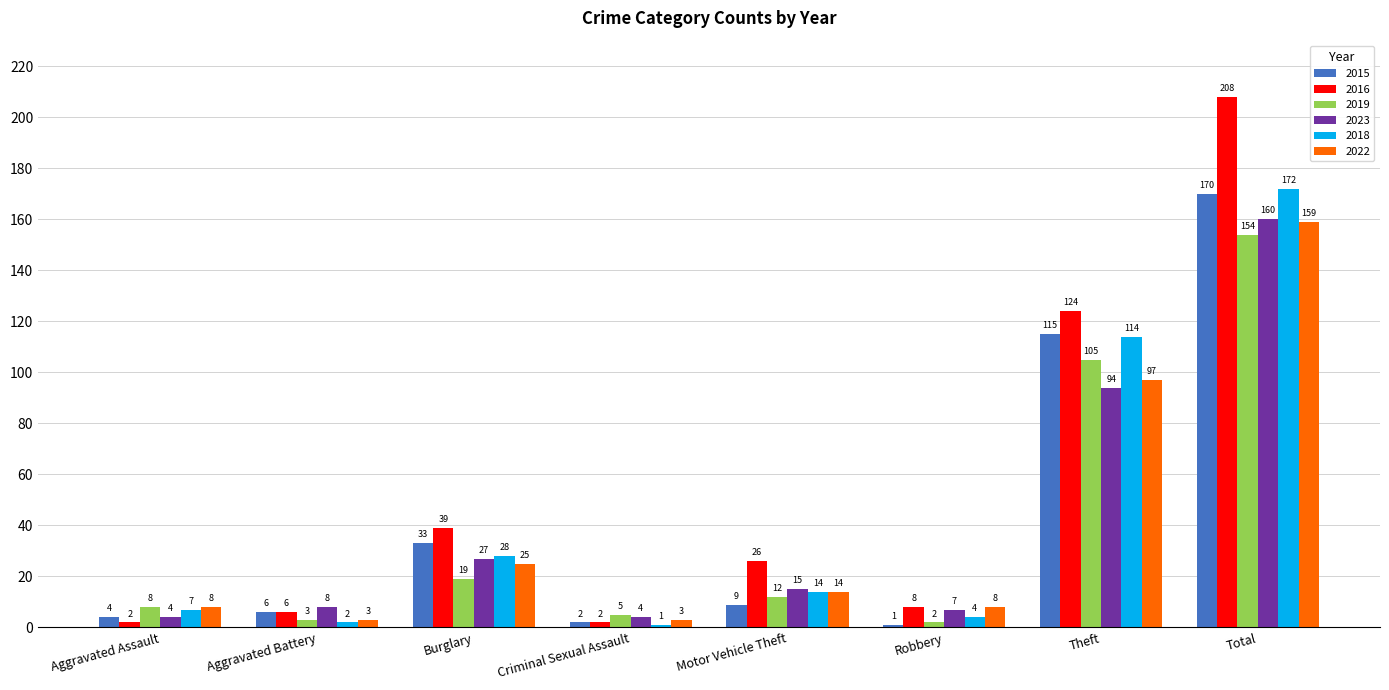

Which series has the largest total across all categories?

2016